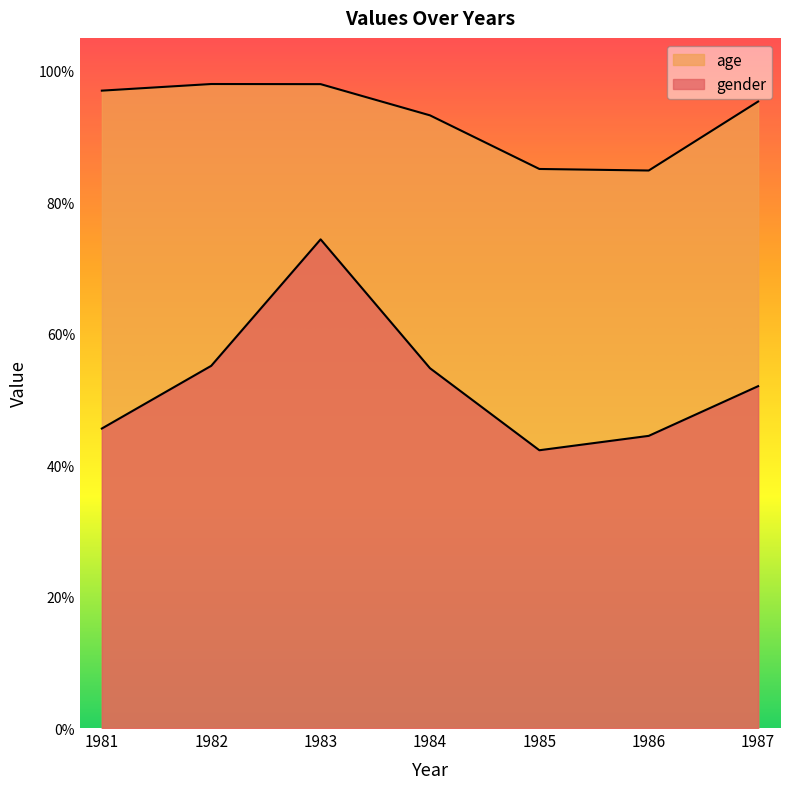

What is the value of the gender point at the 5th from the left?

0.4